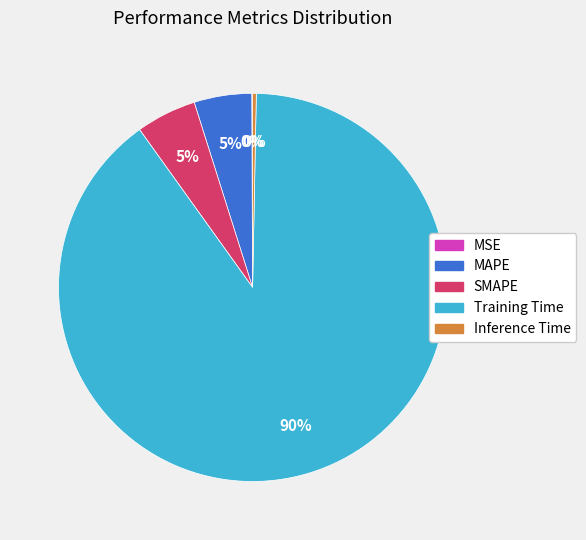

To the nearest percent, what portion does MAPE represent?

5%